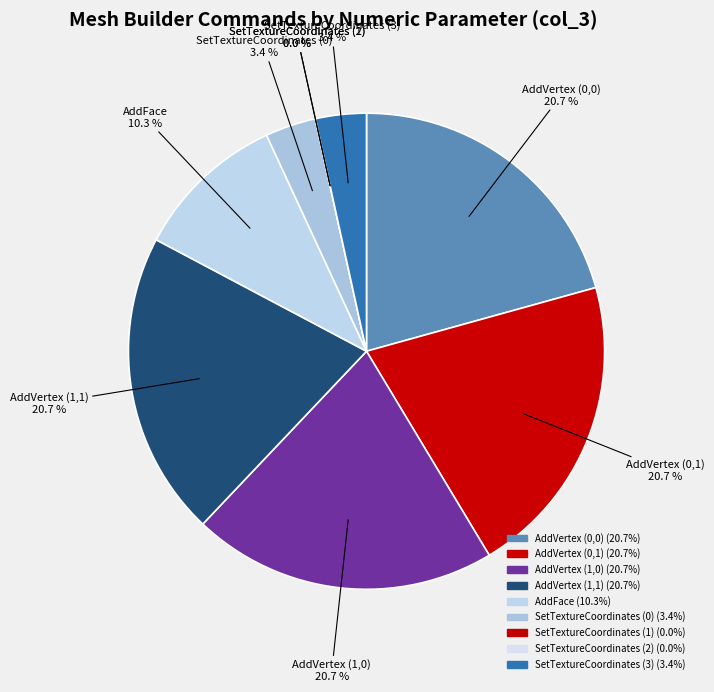

Combined, what portion of the pie is SetTextureCoordinates (3) and SetTextureCoordinates (1)?

3.4%